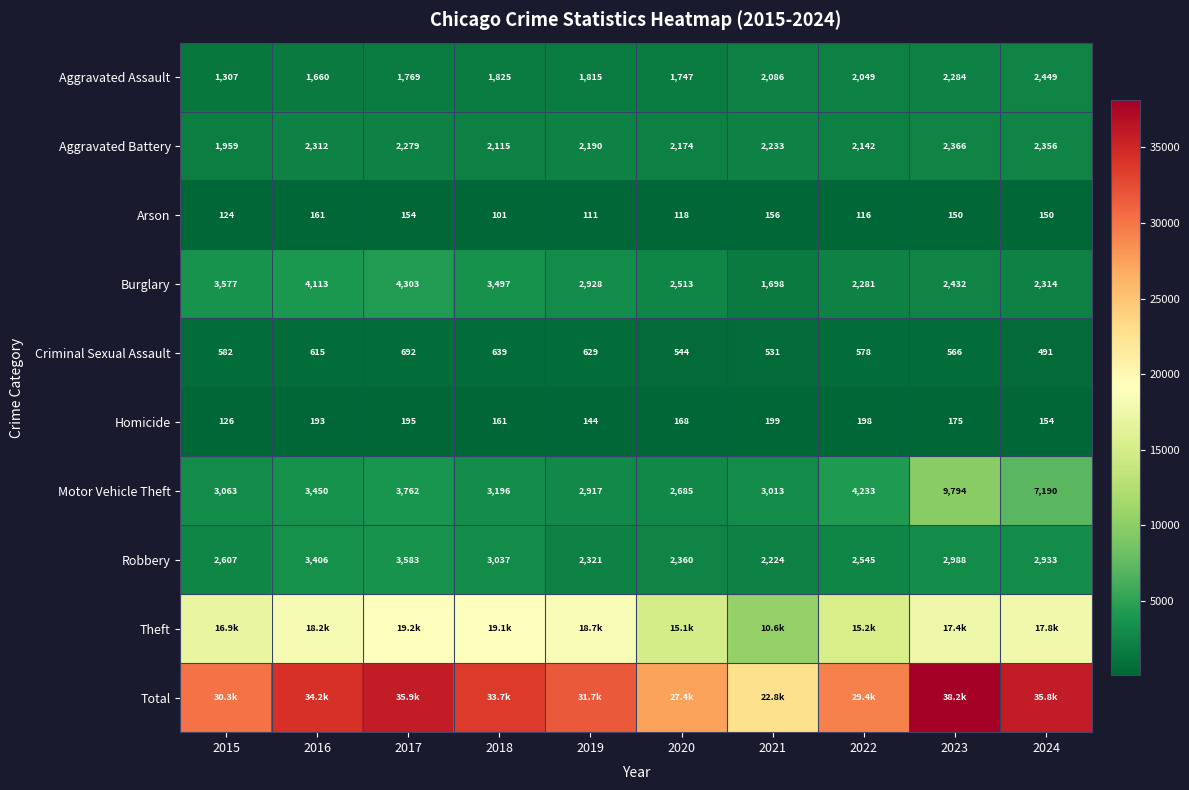

List the labels in order of Criminal Sexual Assault value, smallest first.

2024, 2021, 2020, 2023, 2022, 2015, 2016, 2019, 2018, 2017